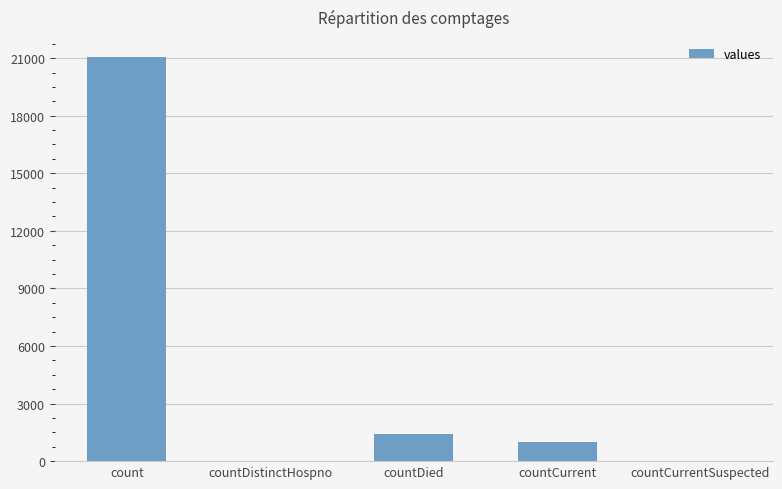

Which label corresponds to the largest value in the chart?

count